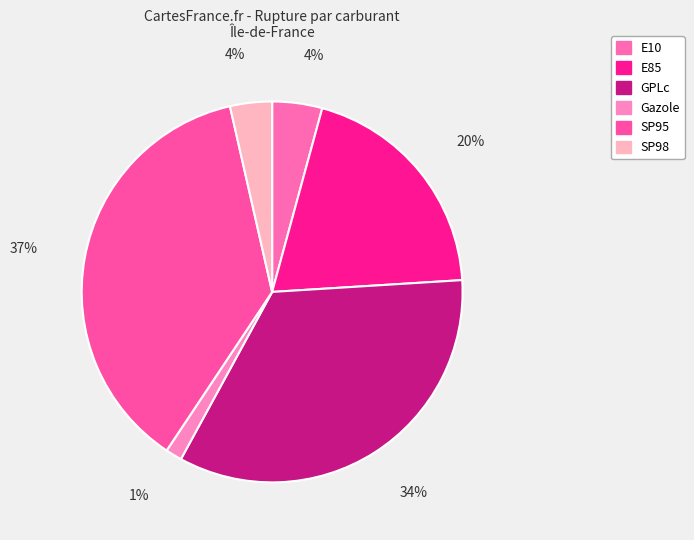

What percentage is the SP95 slice, to the nearest percent?

37%